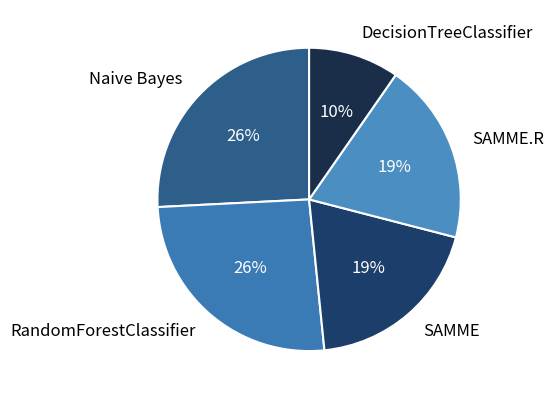

What is the smallest slice in the pie chart?

DecisionTreeClassifier